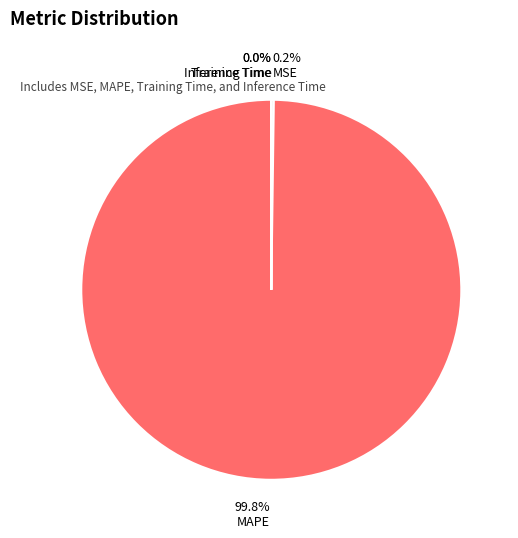

What is the majority slice?

MAPE